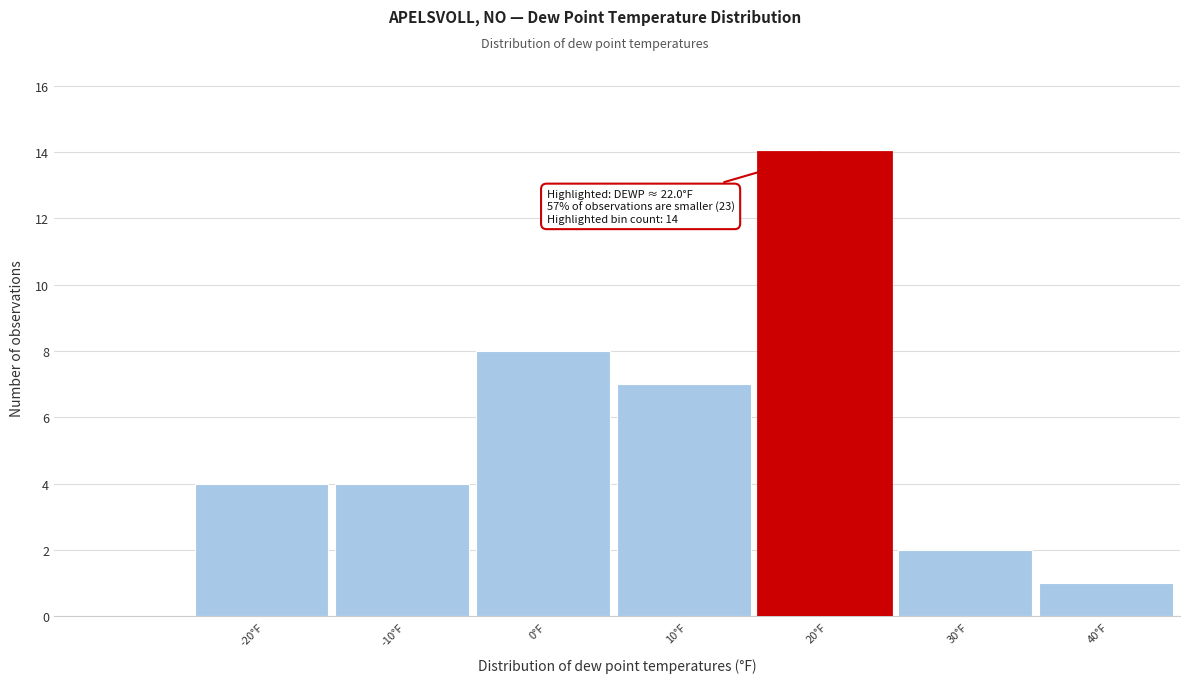

Reading right to left, extract all data points from this chart.

40°F=1	30°F=2	20°F=14	10°F=7	0°F=8	-10°F=4	-20°F=4